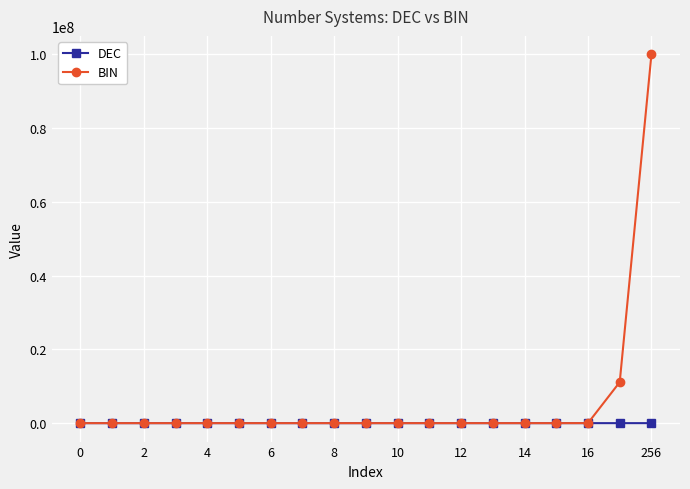

Which series has the widest spread of values?

BIN